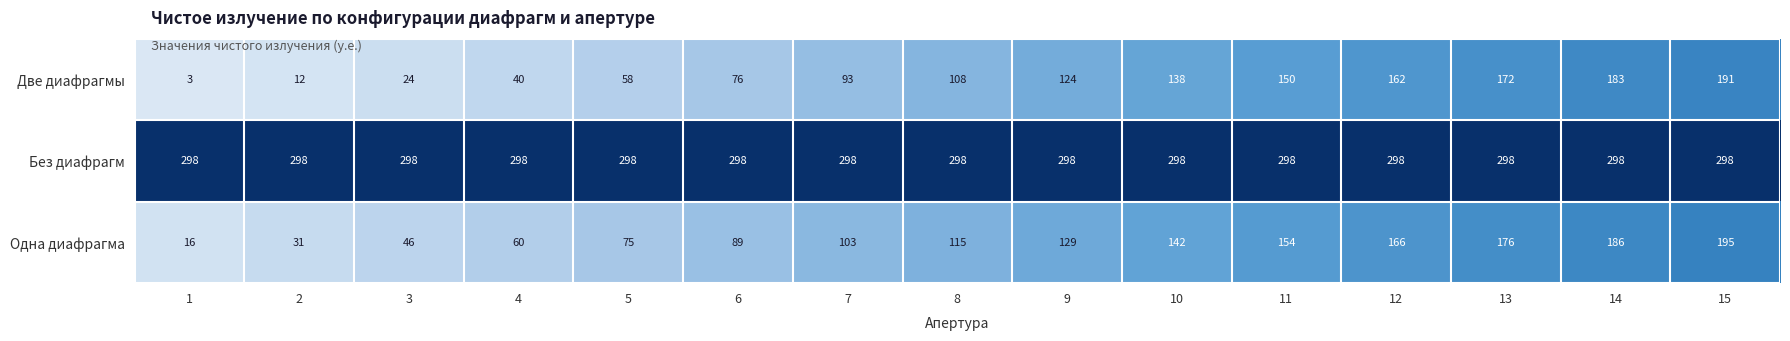

What is the greatest value displayed?

298